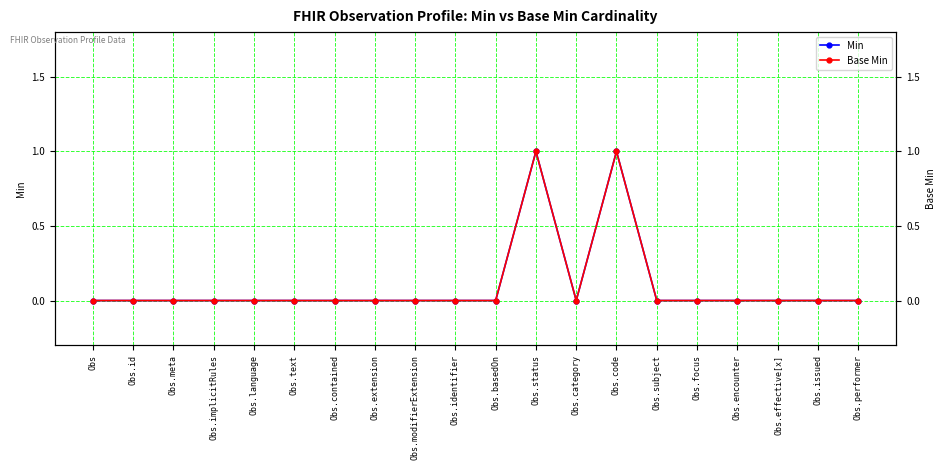

Is this an area chart (filled region under the line)?

No